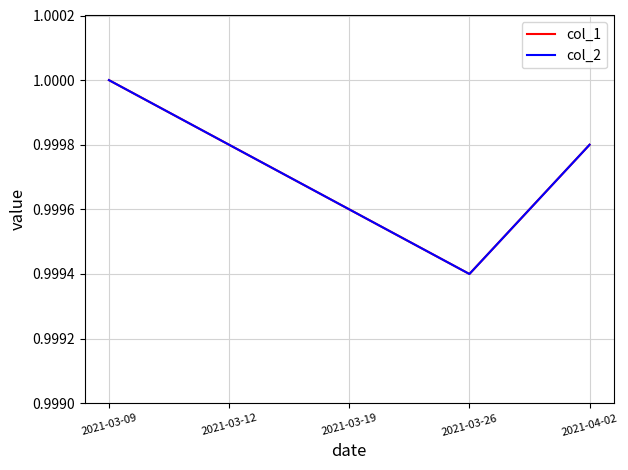

What is the sum of the col_1 values at 2021-03-19 and 2021-03-12?

2.0